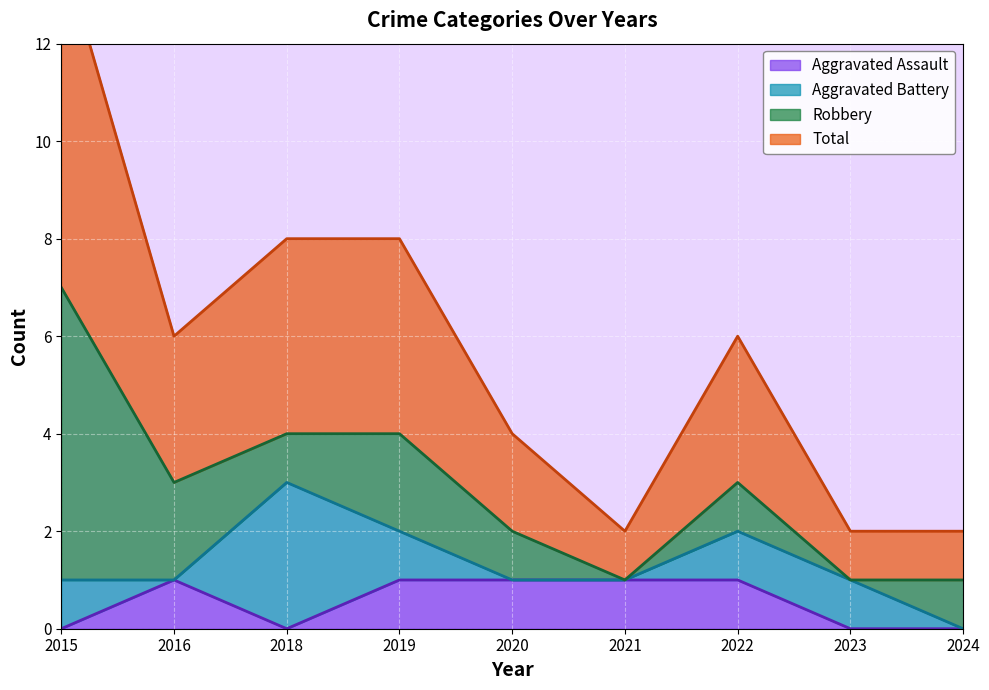

What is the difference between the maximum and minimum values in the Total series?

6